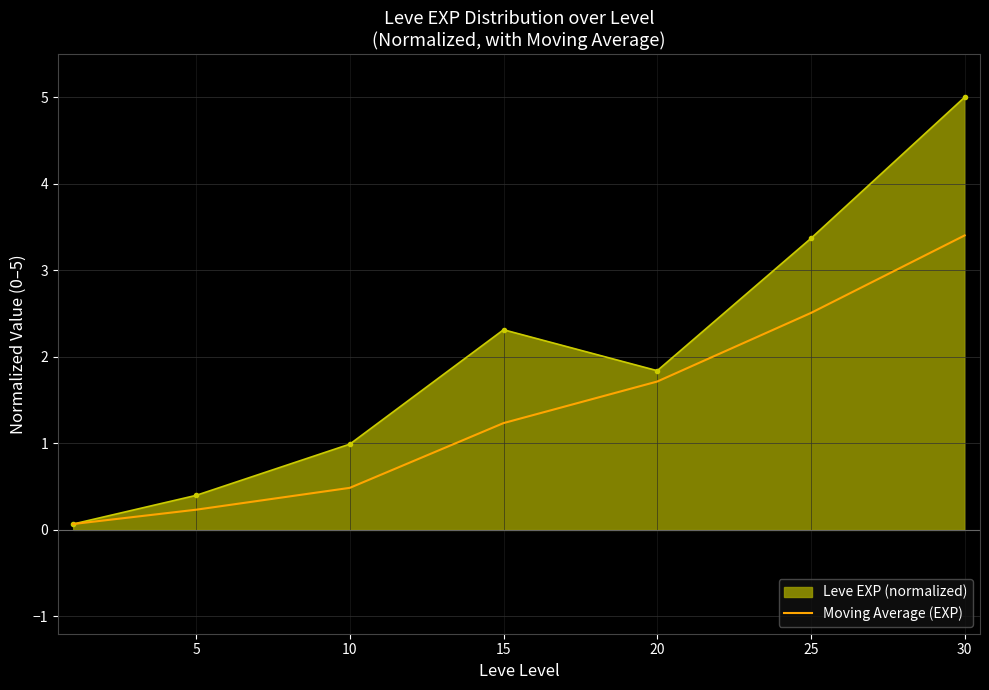

Which series has the widest spread of values?

Leve EXP (normalized)